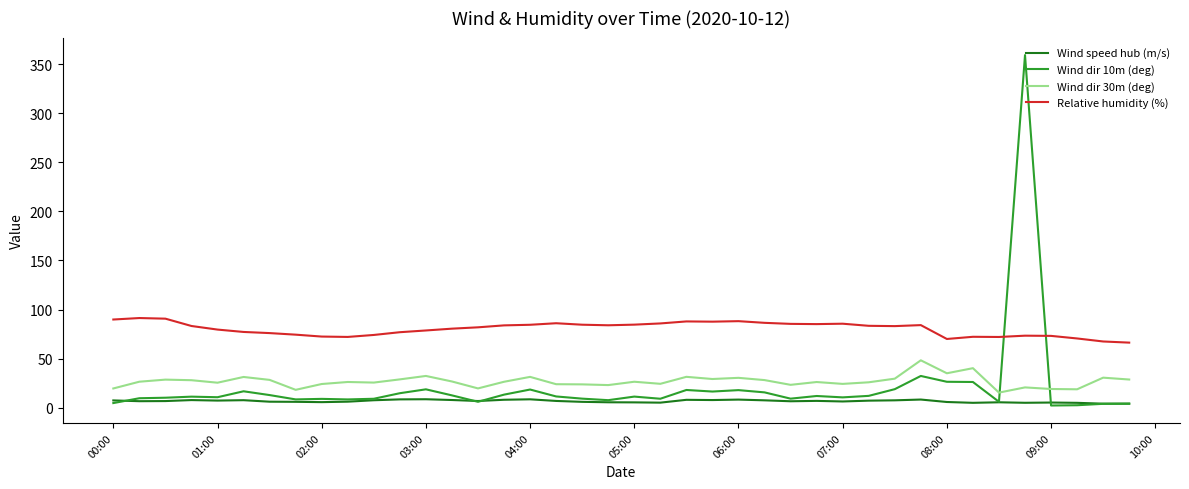

What is the maximum value for Wind dir 10m (deg)?

359.4